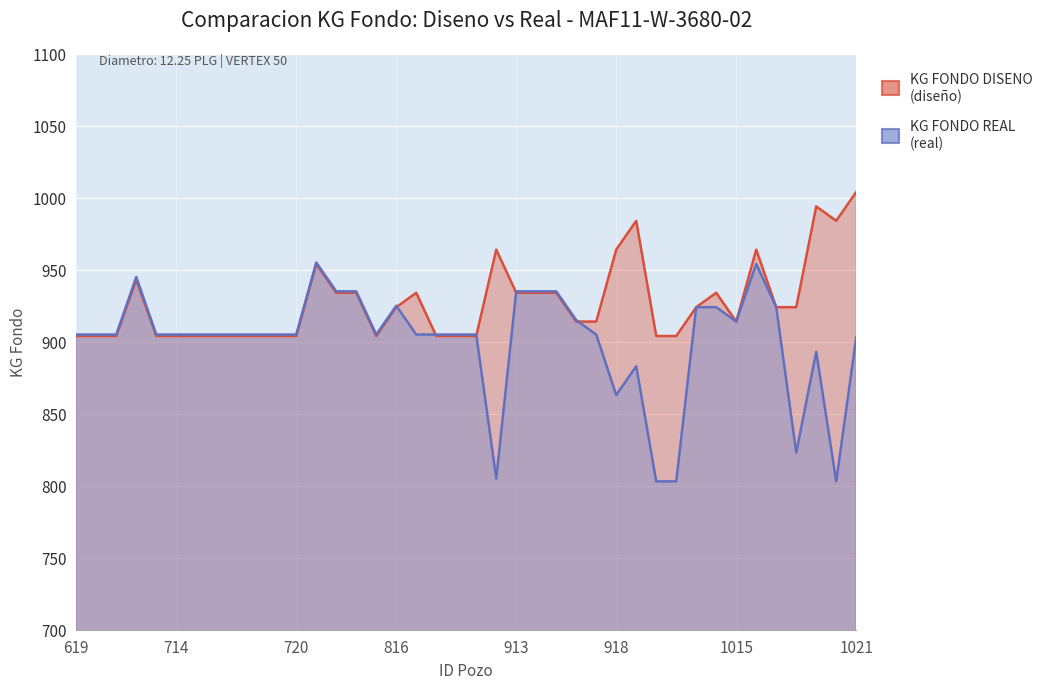

True or false: KG FONDO REAL has a value of 935 at 913.

True